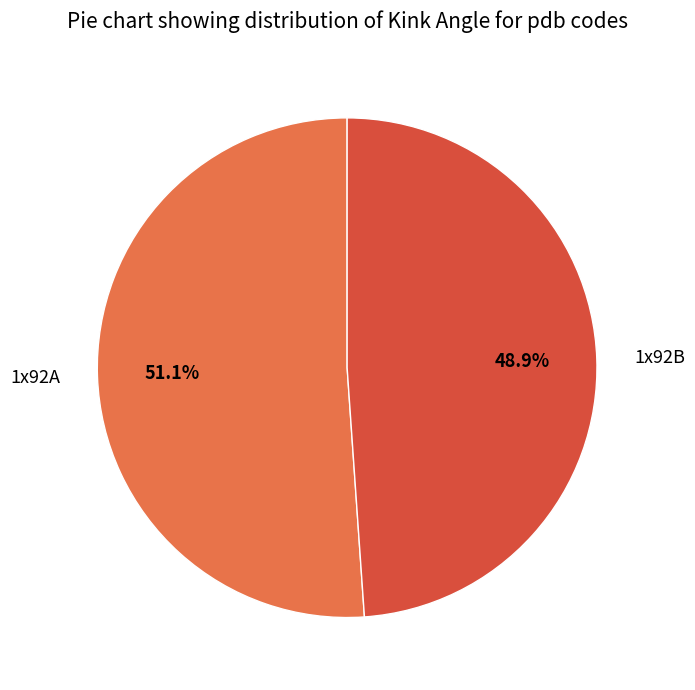

How much of the chart is everything except 1x92B?

51.1%